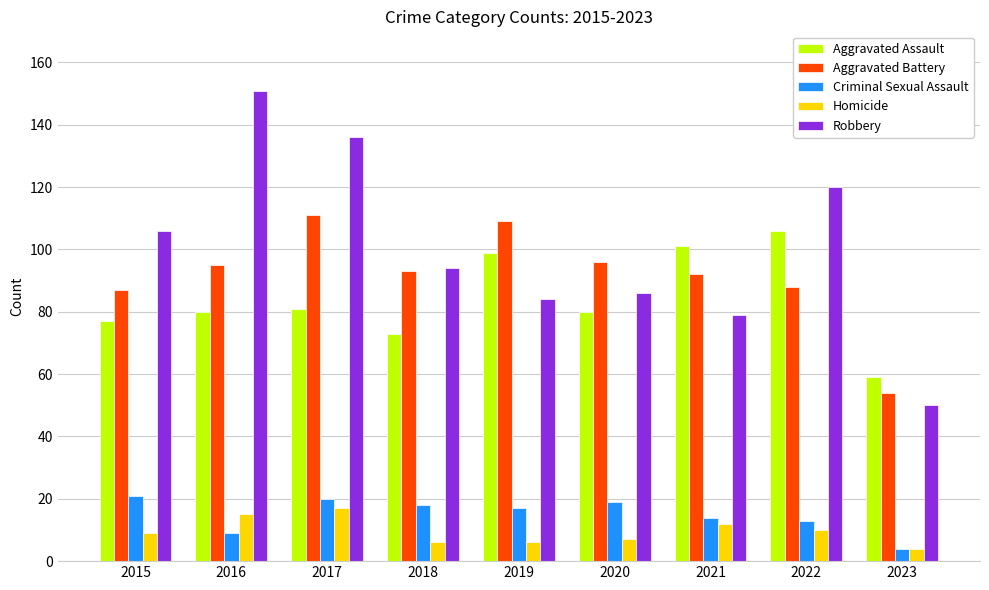

What is the average value of the Aggravated Assault series?

84